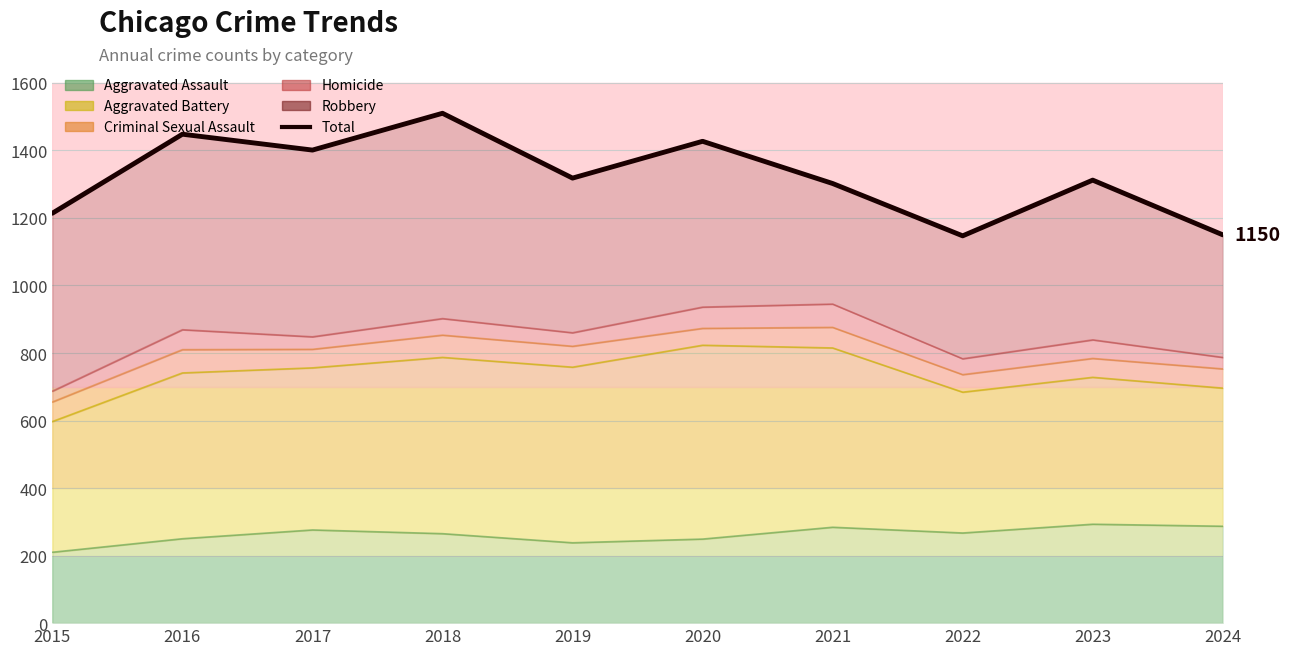

What is the difference between the second highest and minimum values?

301